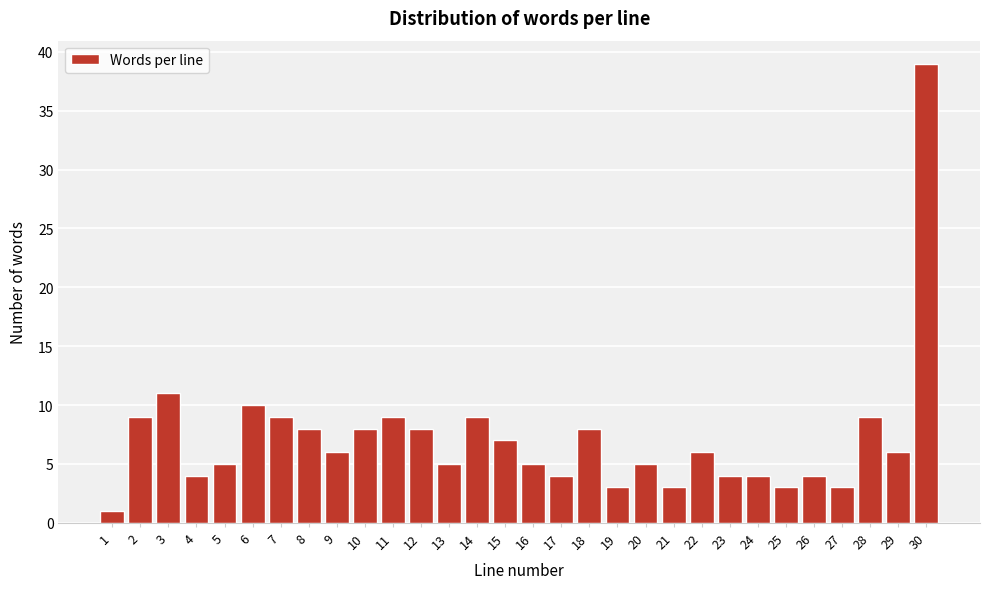

Reading left to right, extract all data points from this chart.

1	9	11	4	5	10	9	8	6	8	9	8	5	9	7	5	4	8	3	5	3	6	4	4	3	4	3	9	6	39